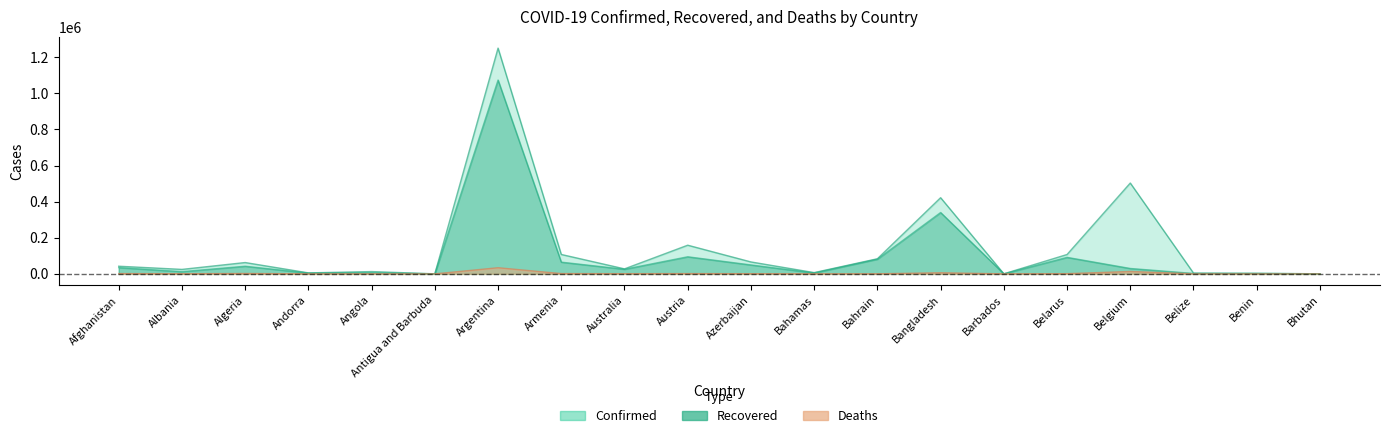

At which category does Confirmed reach its first local peak?

Algeria